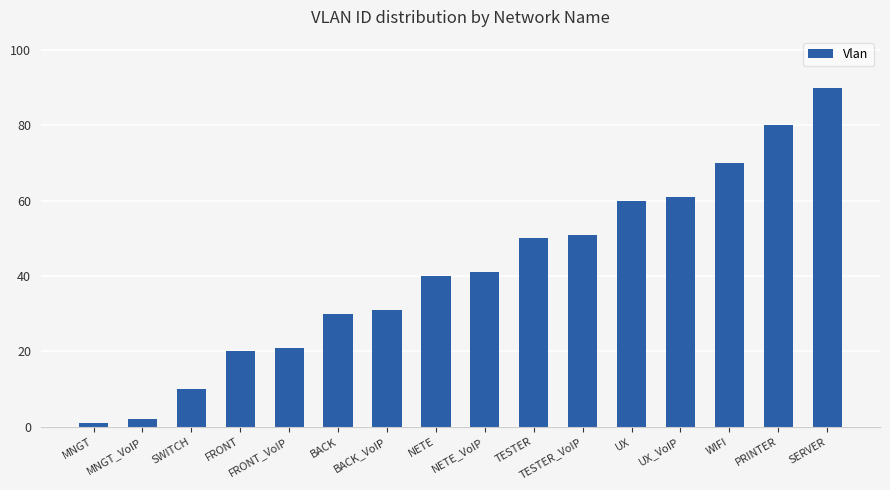

Approximately how many times larger is the value at BACK_VoIP compared to FRONT_VoIP?

1.5